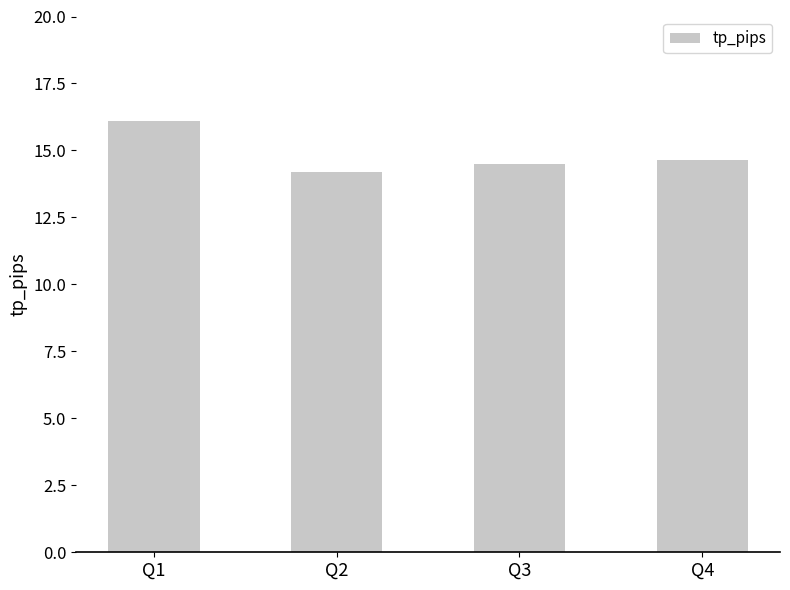

Approximately how many times larger is the value at Q2 compared to Q4?

1.0